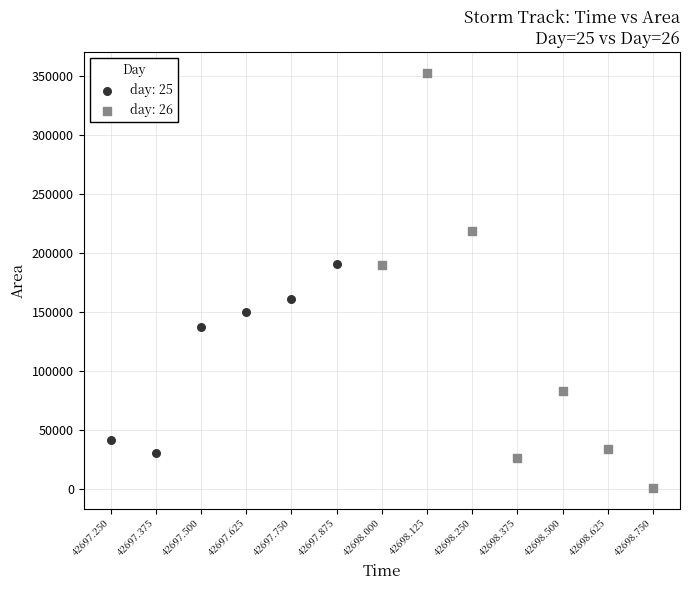

Which series reaches the minimum Y coordinate?

day: 26